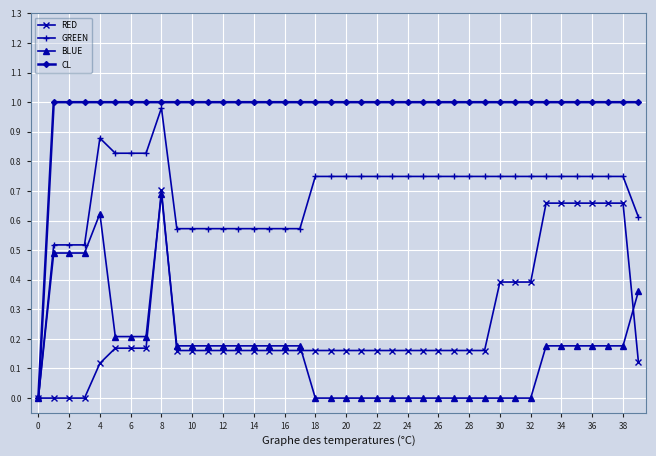

Which series has the largest total across all categories?

CL